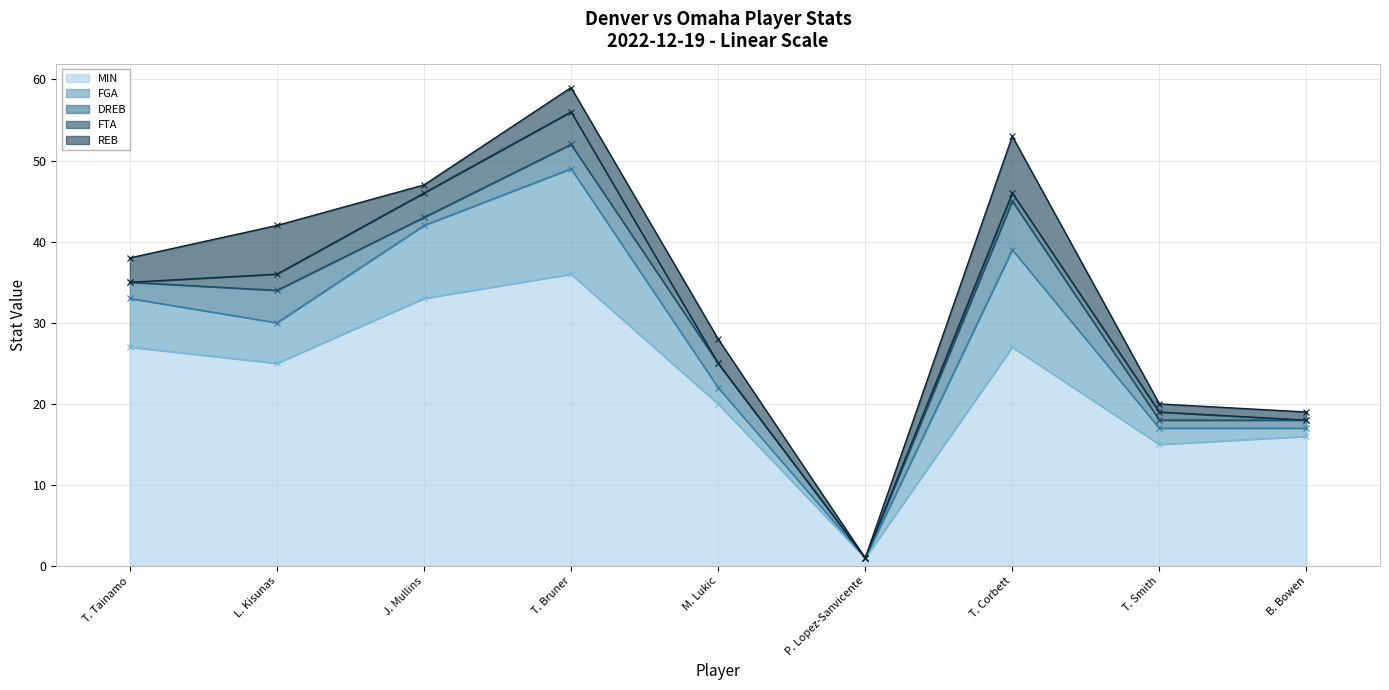

What is the maximum value for FTA?

4